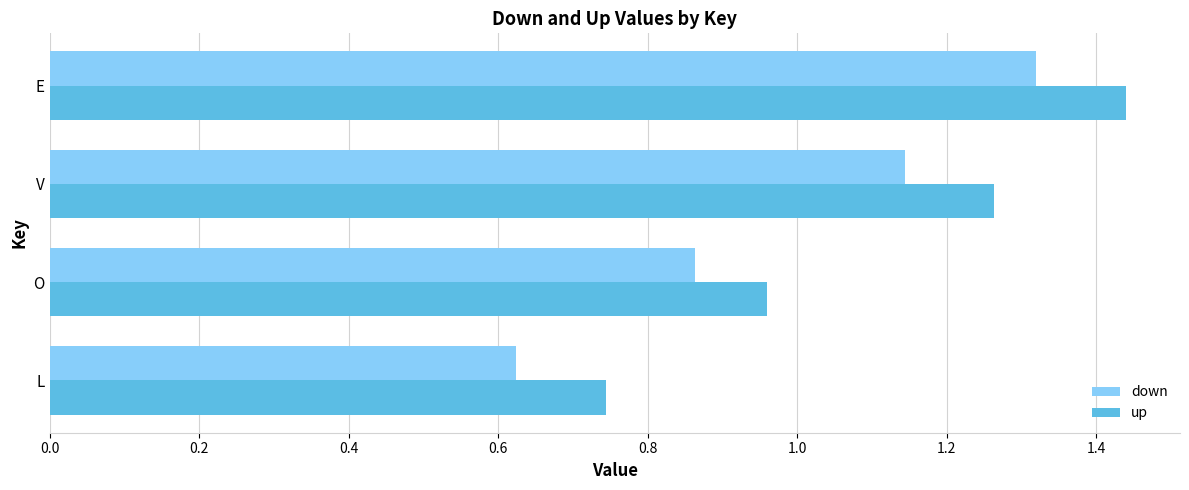

Rank the series by their average value, from highest to lowest.

up, down